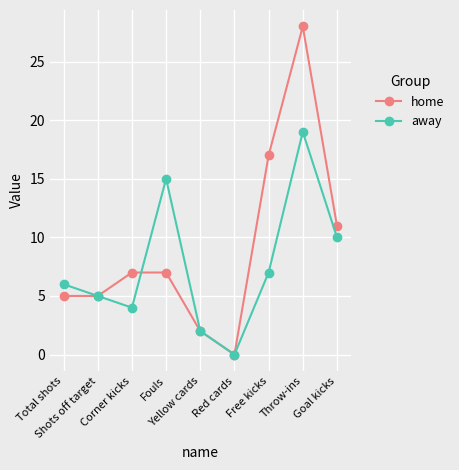

What is the difference between the away values at Total shots and Goal kicks?

4